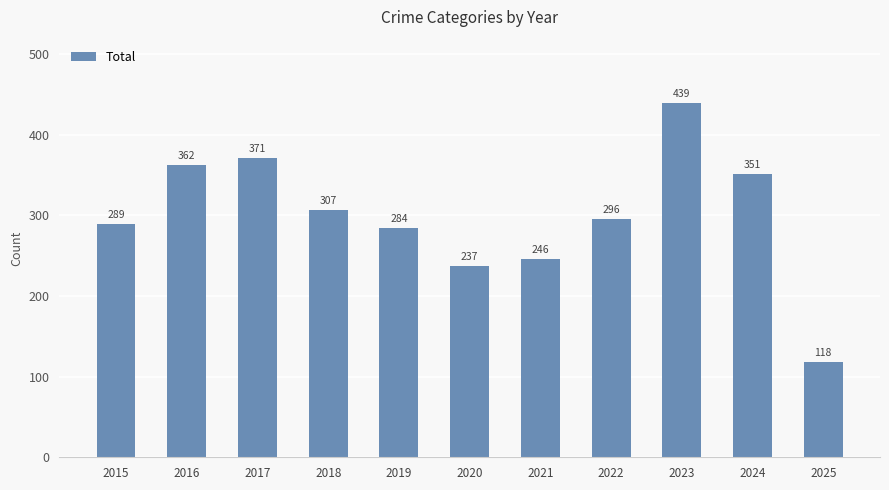

Reading right to left, list all the values displayed in this chart.

118	351	439	296	246	237	284	307	371	362	289